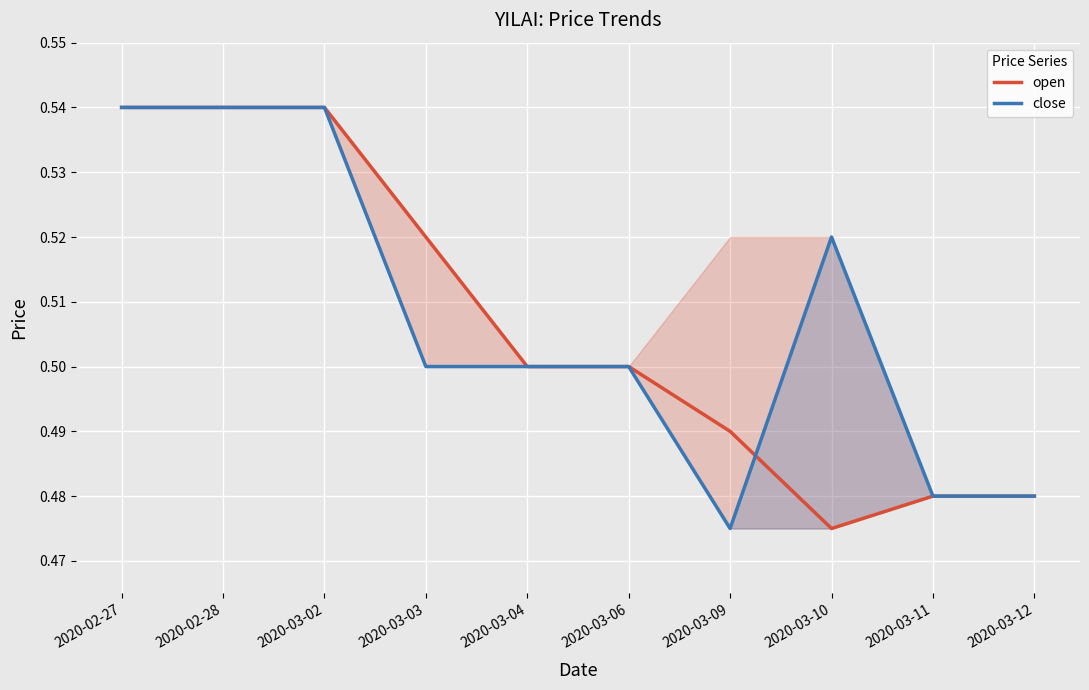

The value of close at 2020-02-28 is 0.5. True or false?

True